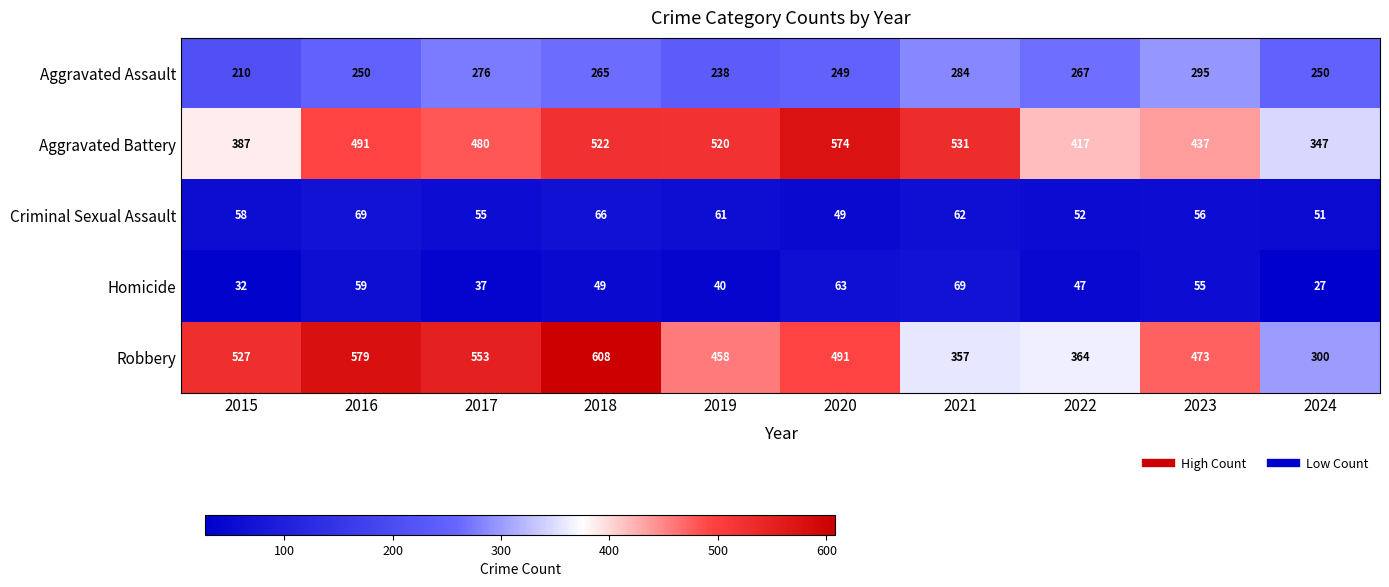

What is the approximate value of Robbery at 2016, to the nearest 10?

580